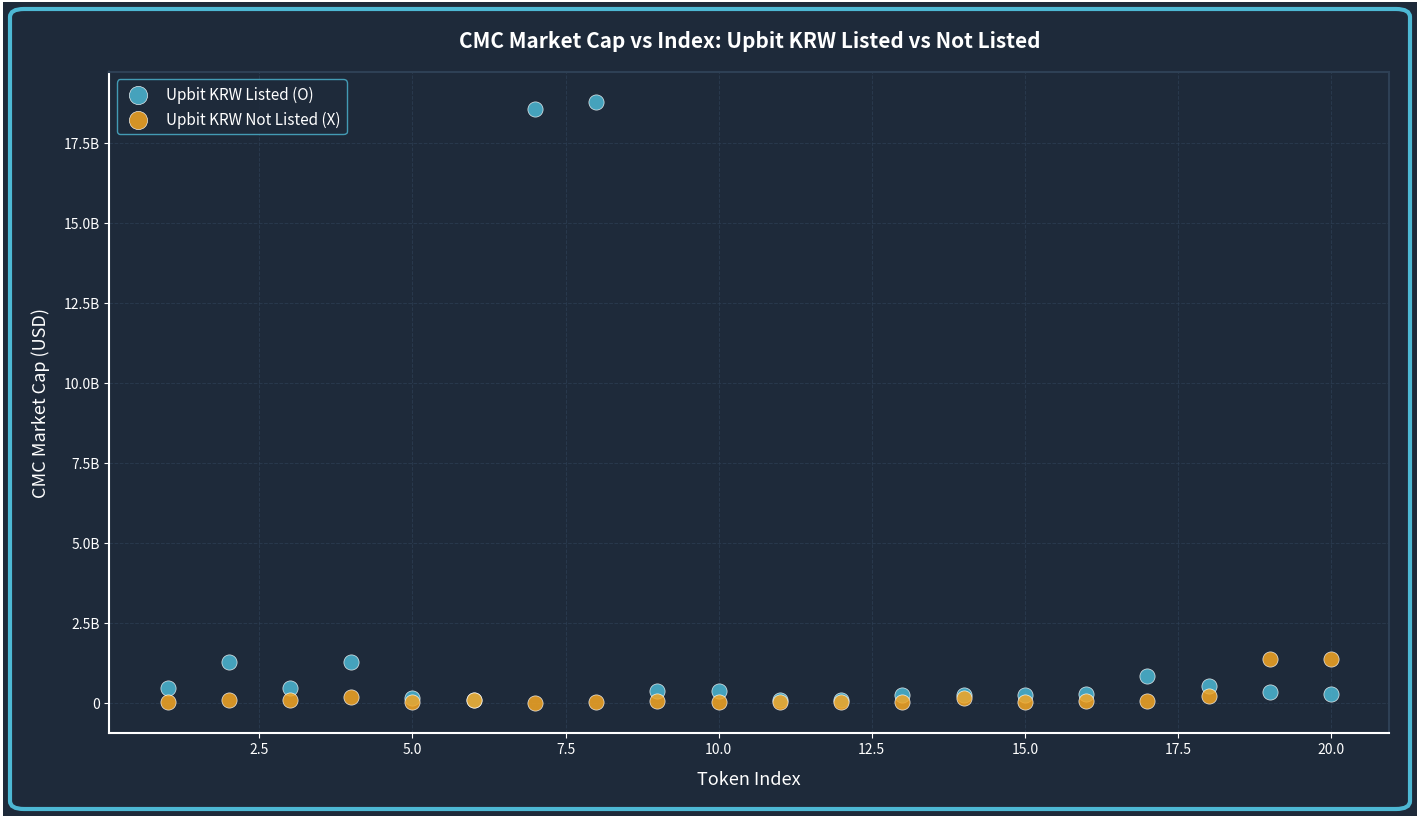

What are all the series names shown in the legend?

Upbit KRW Listed (O), Upbit KRW Not Listed (X)